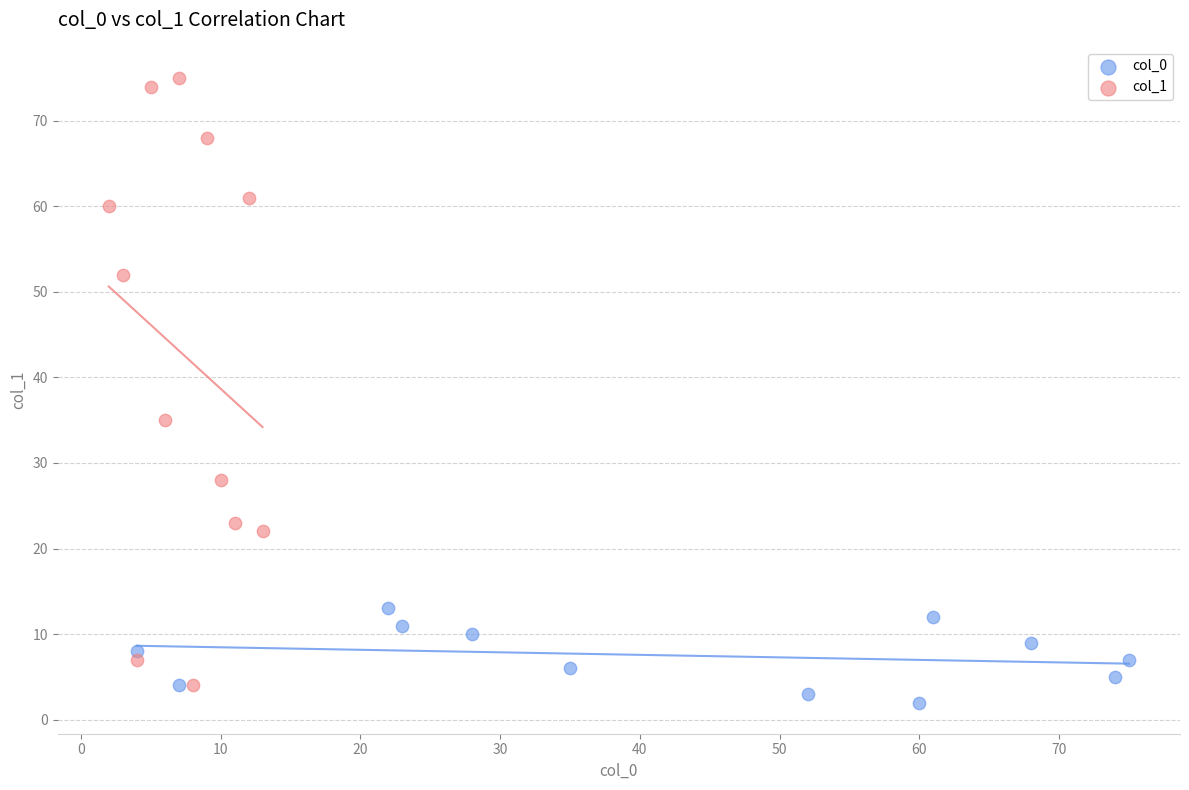

Which series has the widest spread of Y values?

col_1